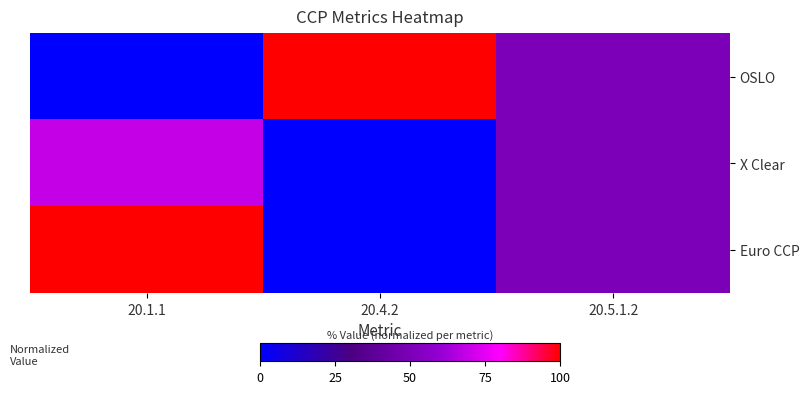

What is the total value across all series at 20.1.1?

169.0